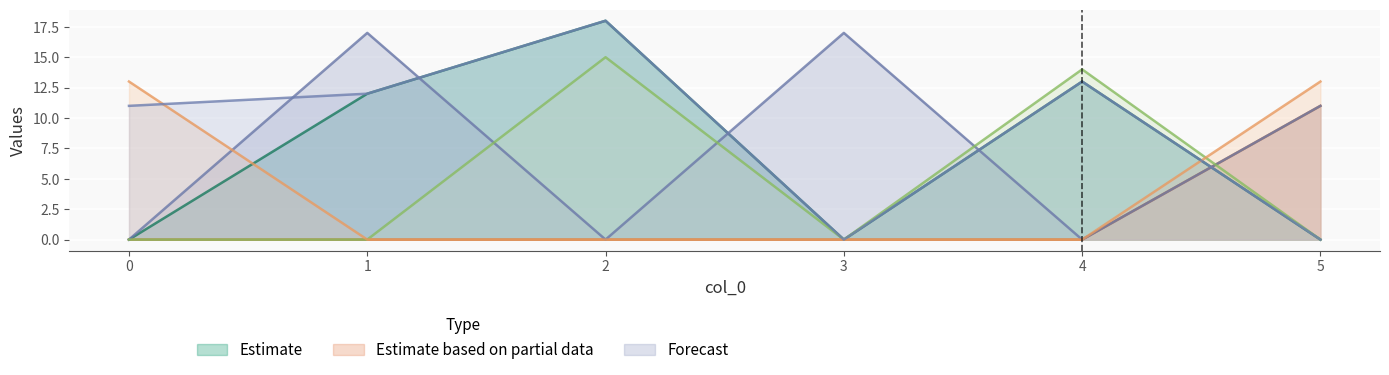

What is the spread (max minus min) of values at 5?

13